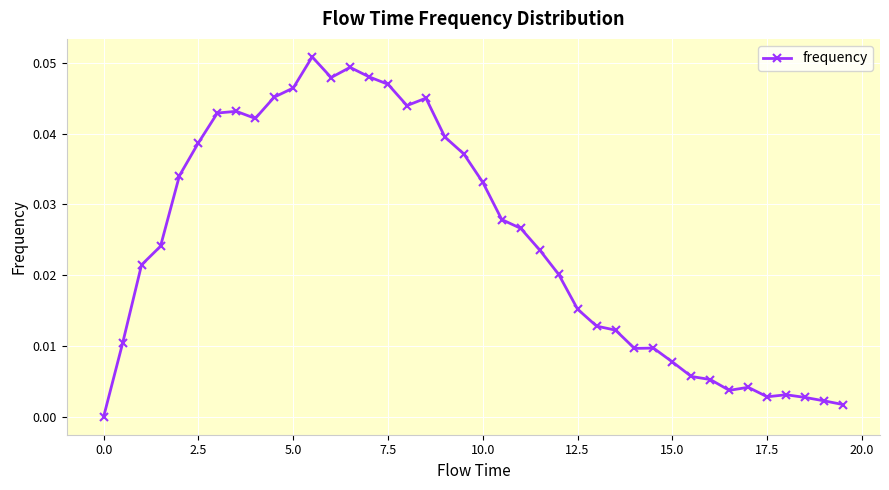

Does the chart display data point markers on the line(s)?

Yes